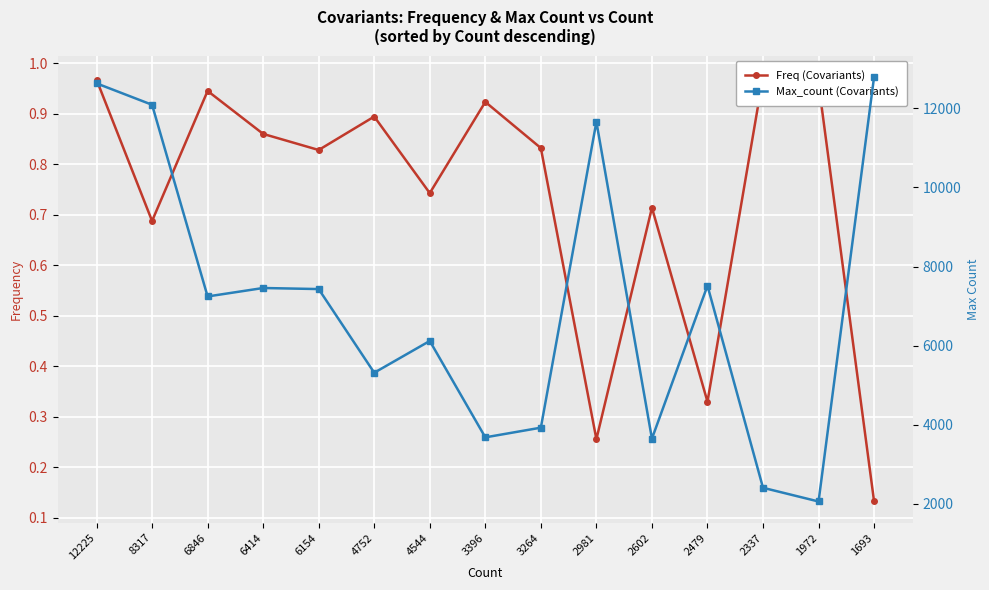

What is the sum of all Max_count (Covariants) values?

105955.0